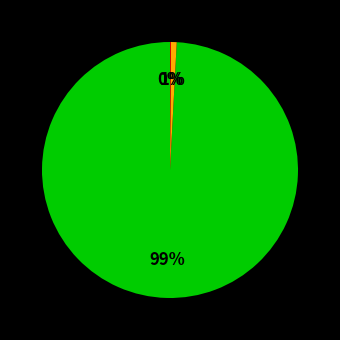

To the nearest percent, what is the average slice percentage?

33%